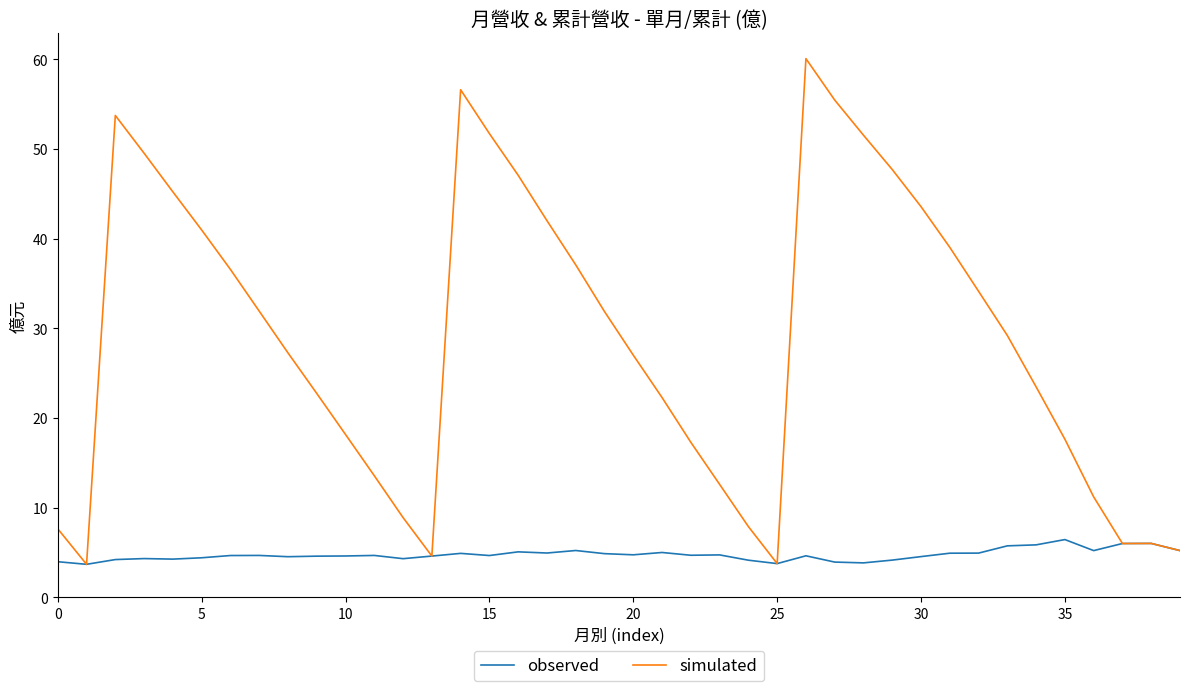

Rank the series by their maximum value, from highest to lowest.

simulated, observed